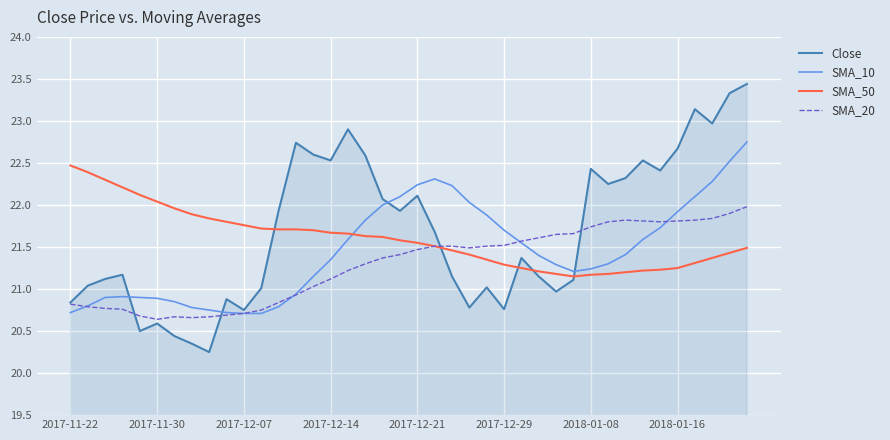

Which series has the widest spread of values?

Close